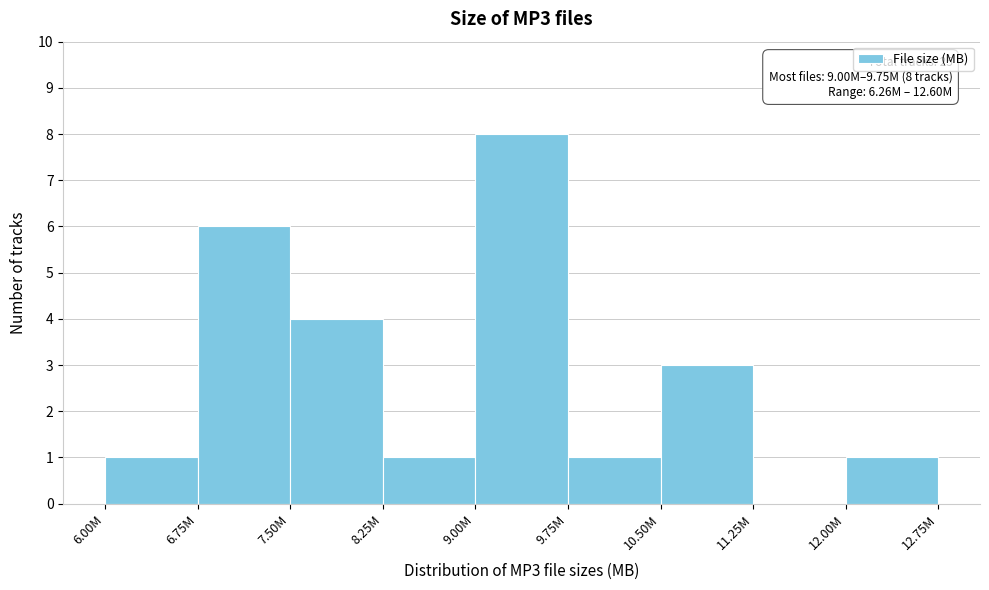

Reading left to right, list all the values displayed in this chart.

6.00M=1	6.75M=6	7.50M=4	8.25M=1	9.00M=8	9.75M=1	10.50M=3	11.25M=0	12.00M=1